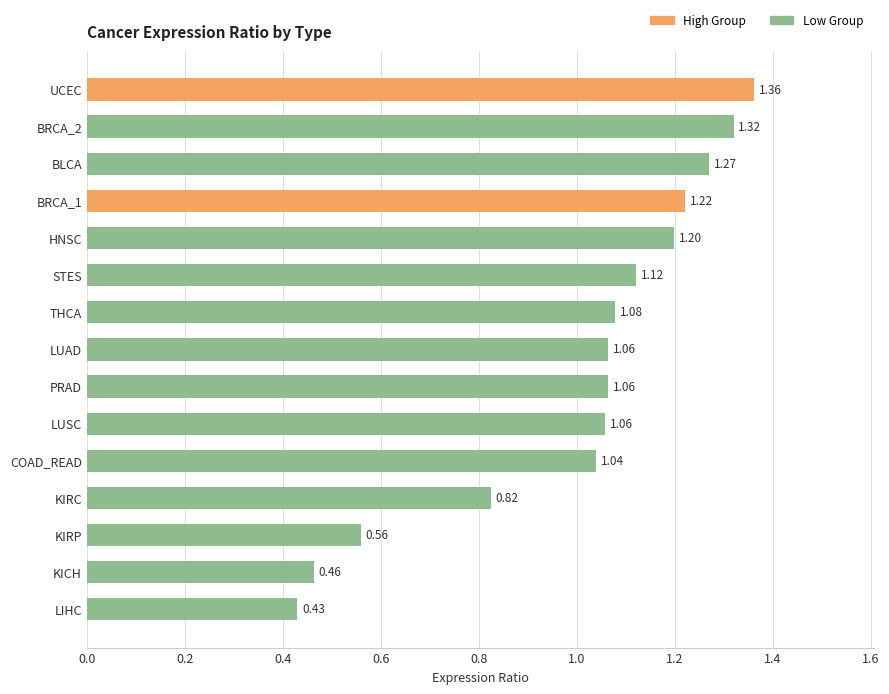

At which category does the chart reach its minimum across all series?

LIHC